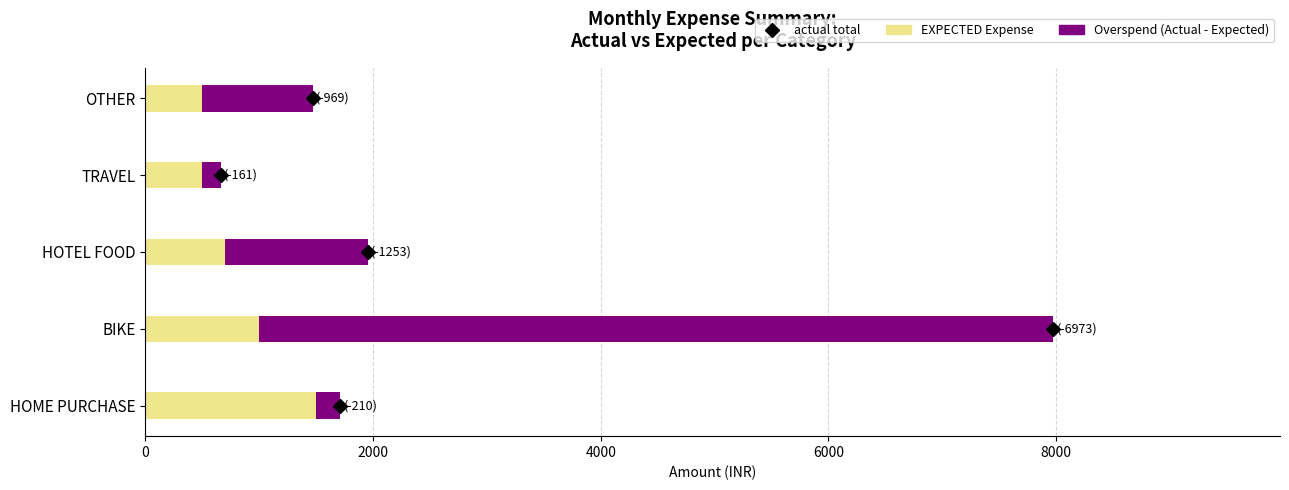

What is the maximum value for EXPECTED Expense?

1500